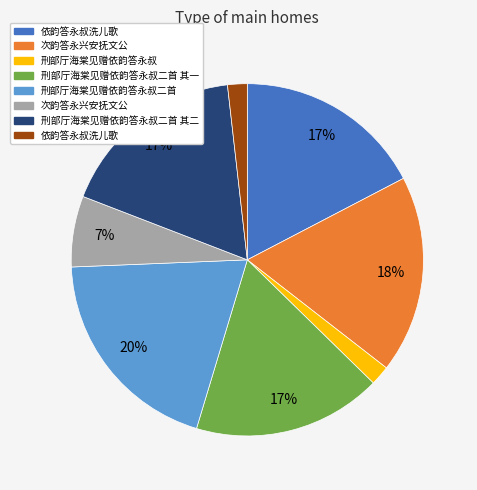

Is there any slice that represents more than half of the pie?

No